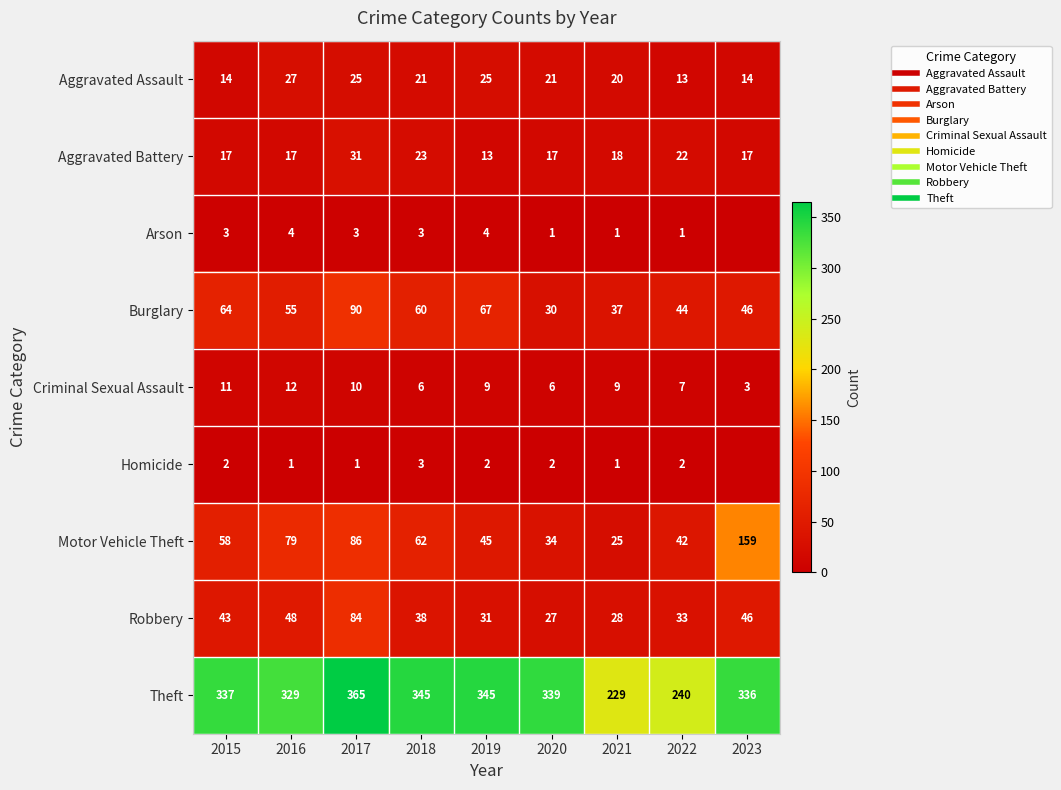

Which category has the highest value in the Motor Vehicle Theft series?

2023